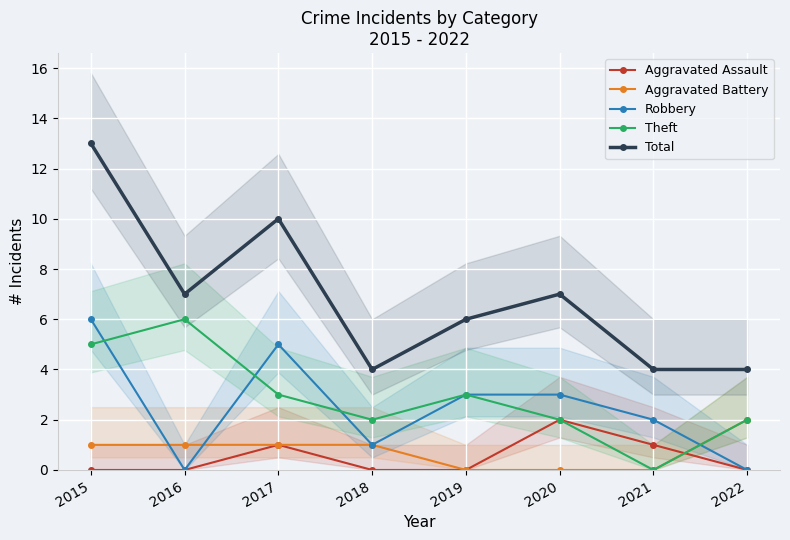

Which category has the lowest value in the Robbery series?

2016